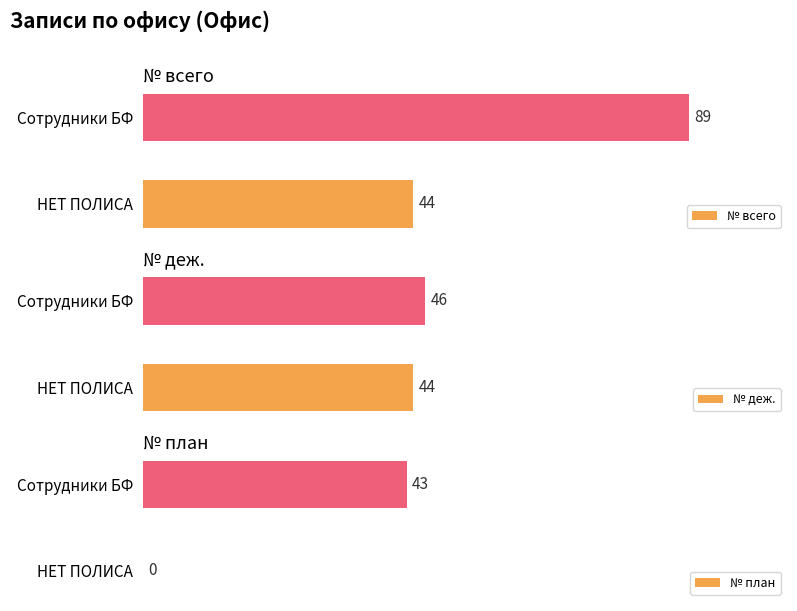

List the labels in order of № всего value, smallest first.

НЕТ ПОЛИСА, Сотрудники БФ